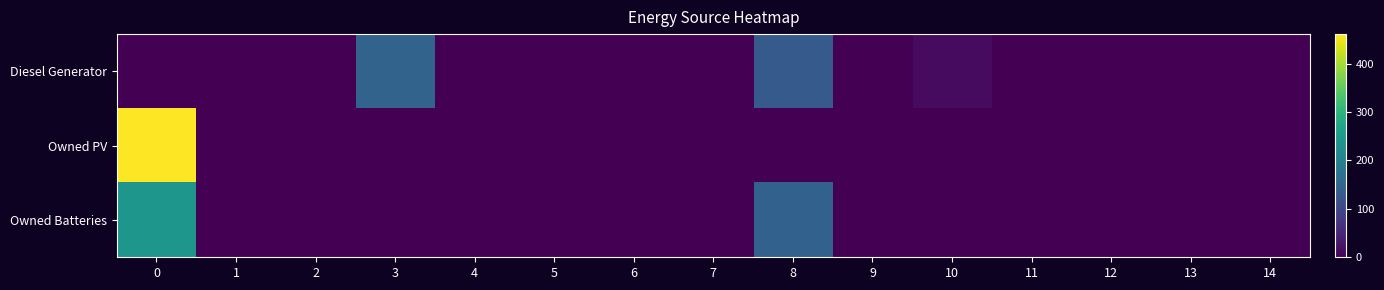

What is the maximum value shown in the chart?

461